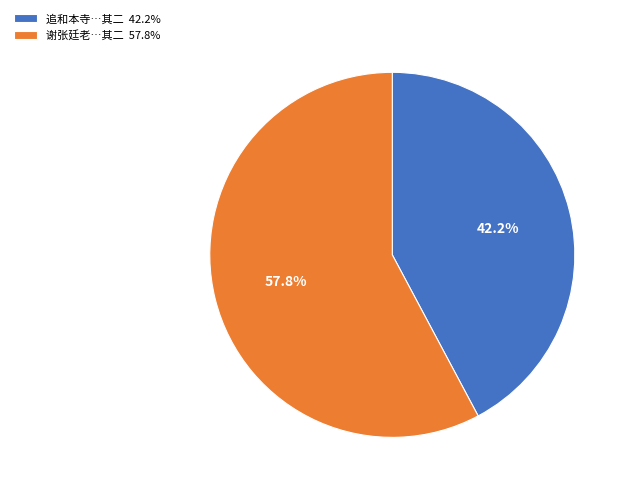

Rank the categories by value from highest to lowest.

谢张廷老…其二 57.8%, 追和本寺…其二 42.2%